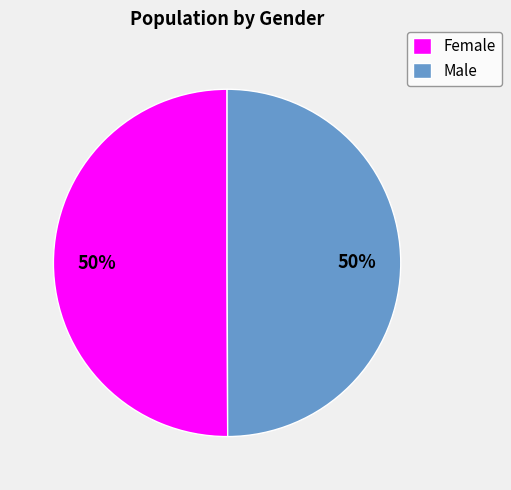

Do Male and Female together represent more than half of the pie?

Yes